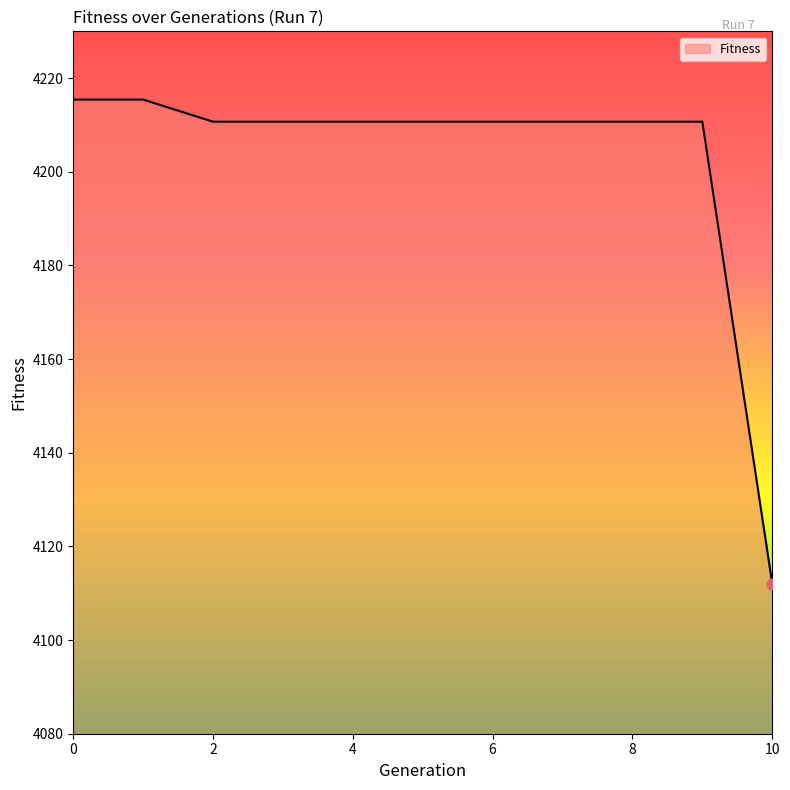

What is the maximum value shown in the chart?

4215.4